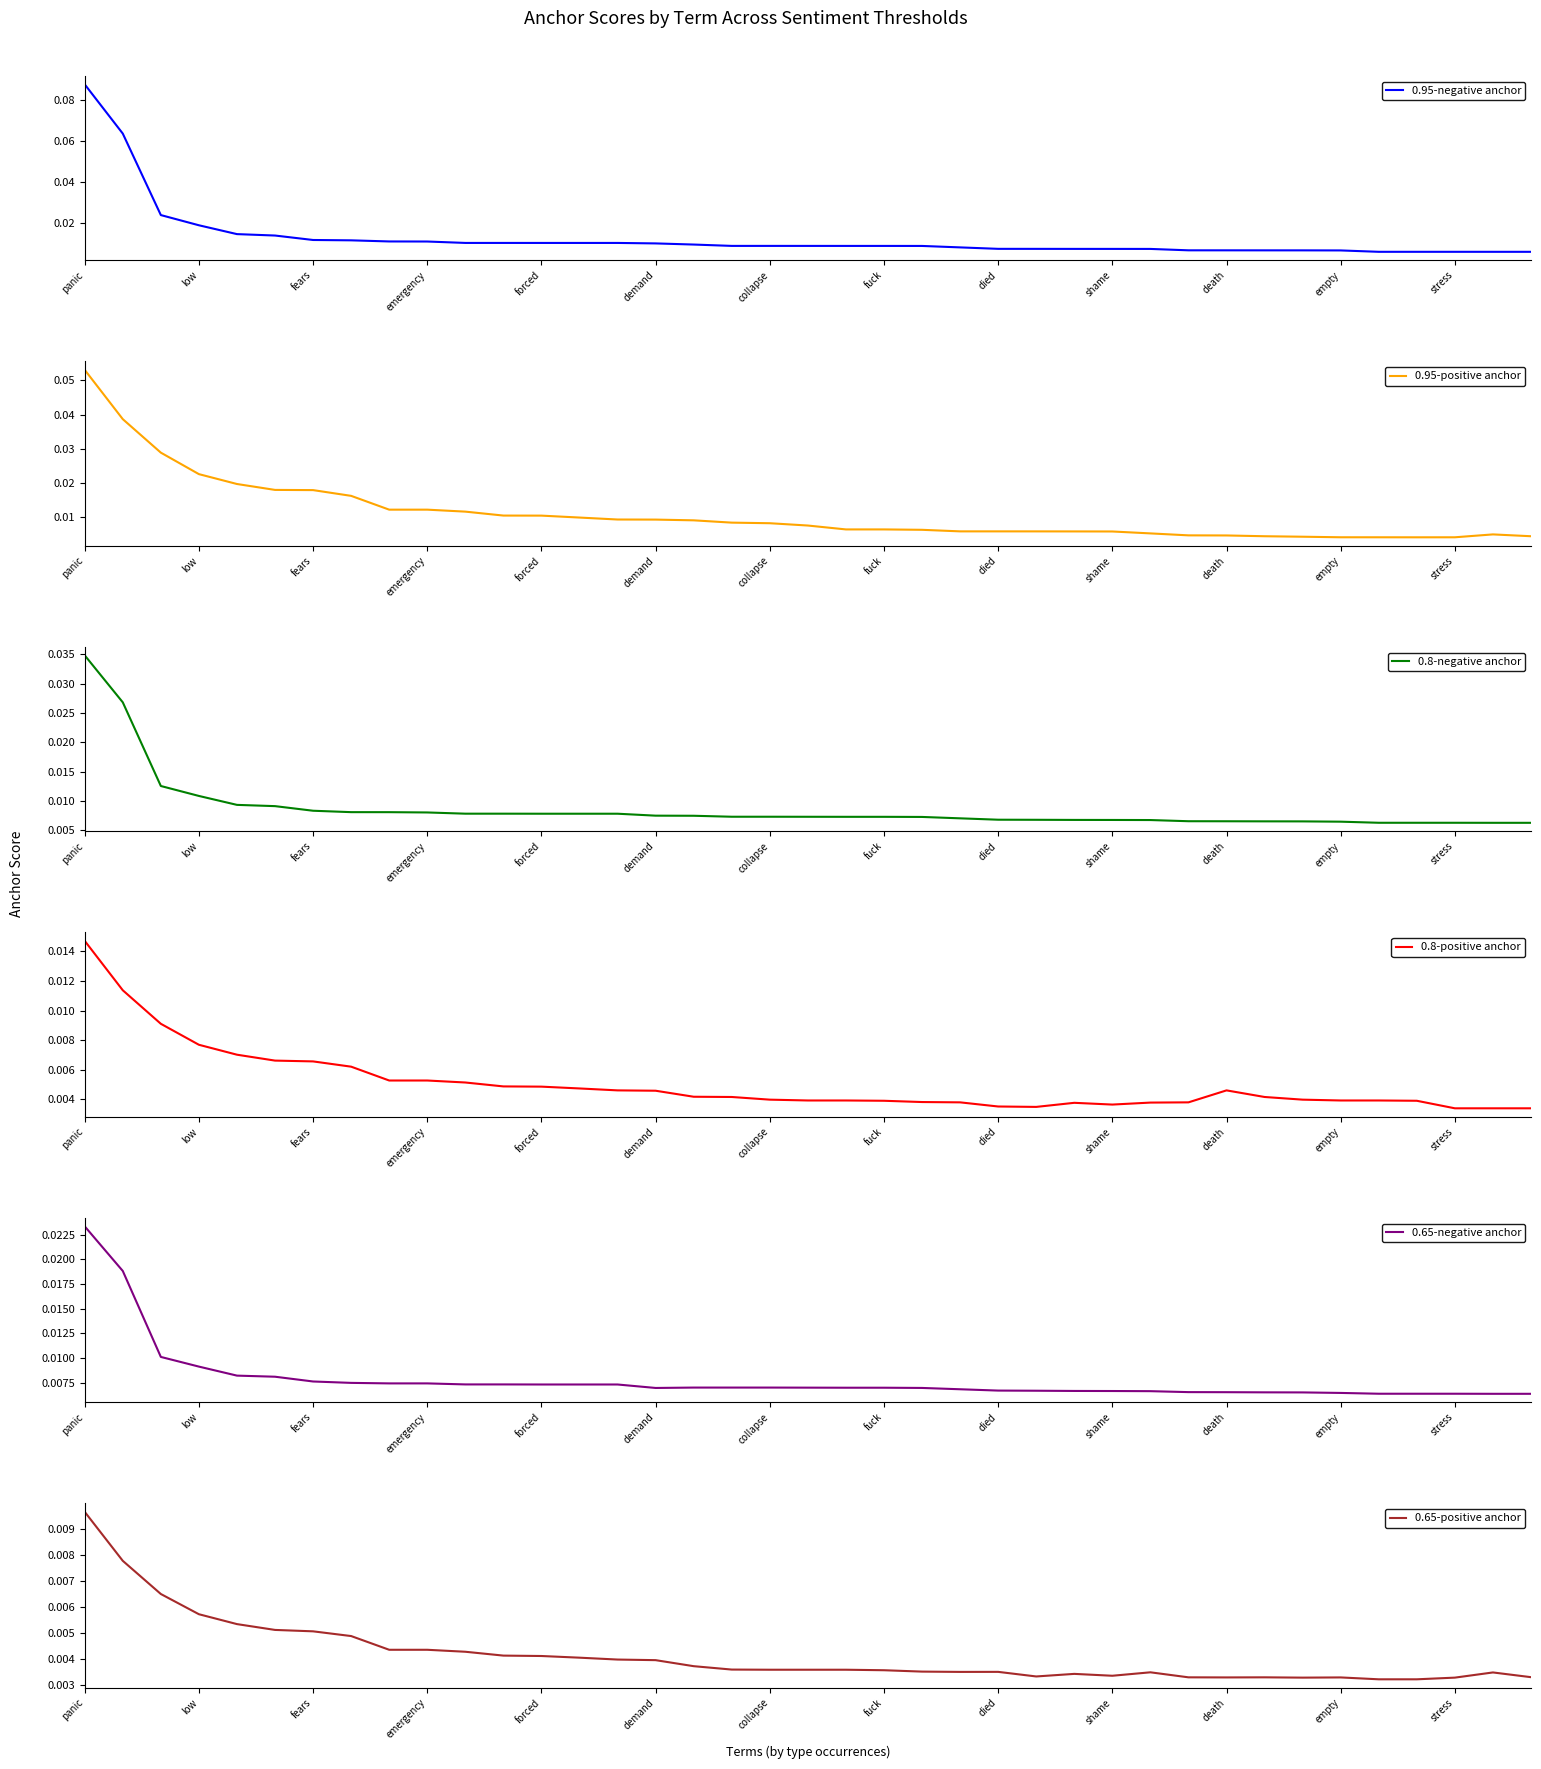

True or false: 0.95-positive anchor and 0.65-negative anchor cross at least once.

True